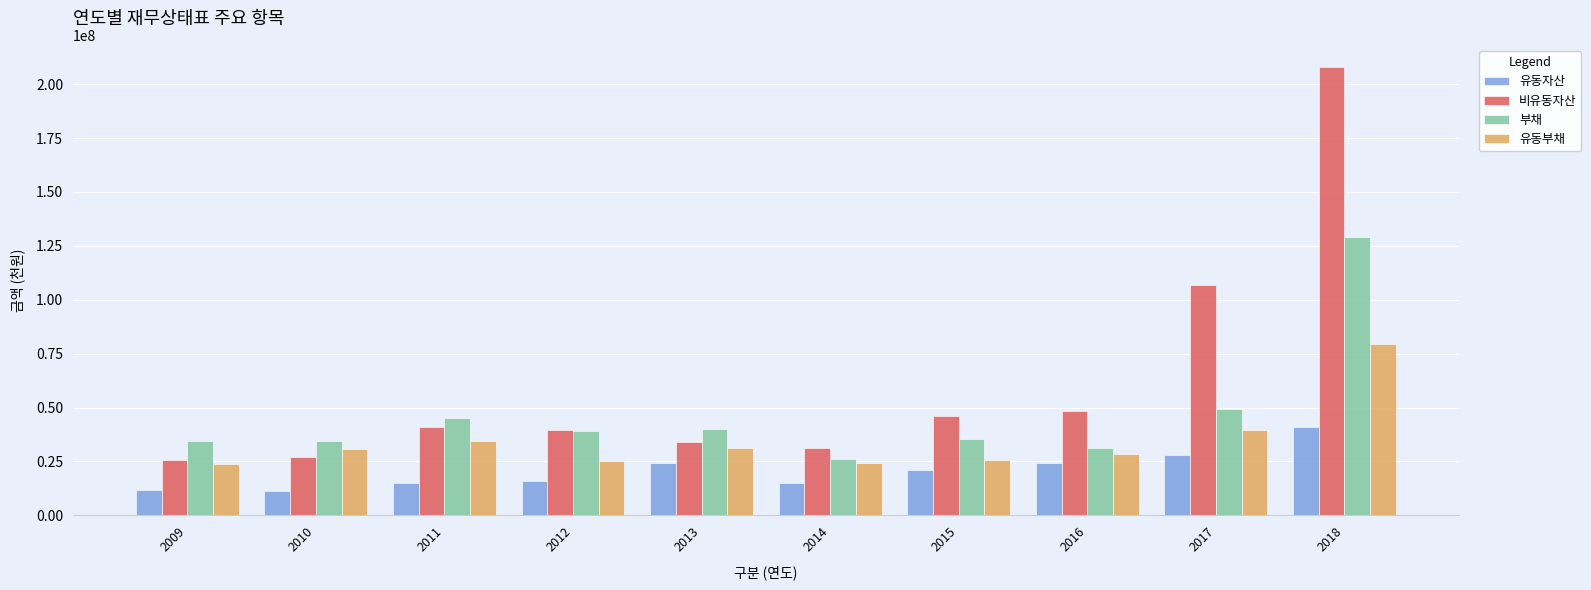

The value of 유동부채 at 2016 is 16882353. True or false?

False